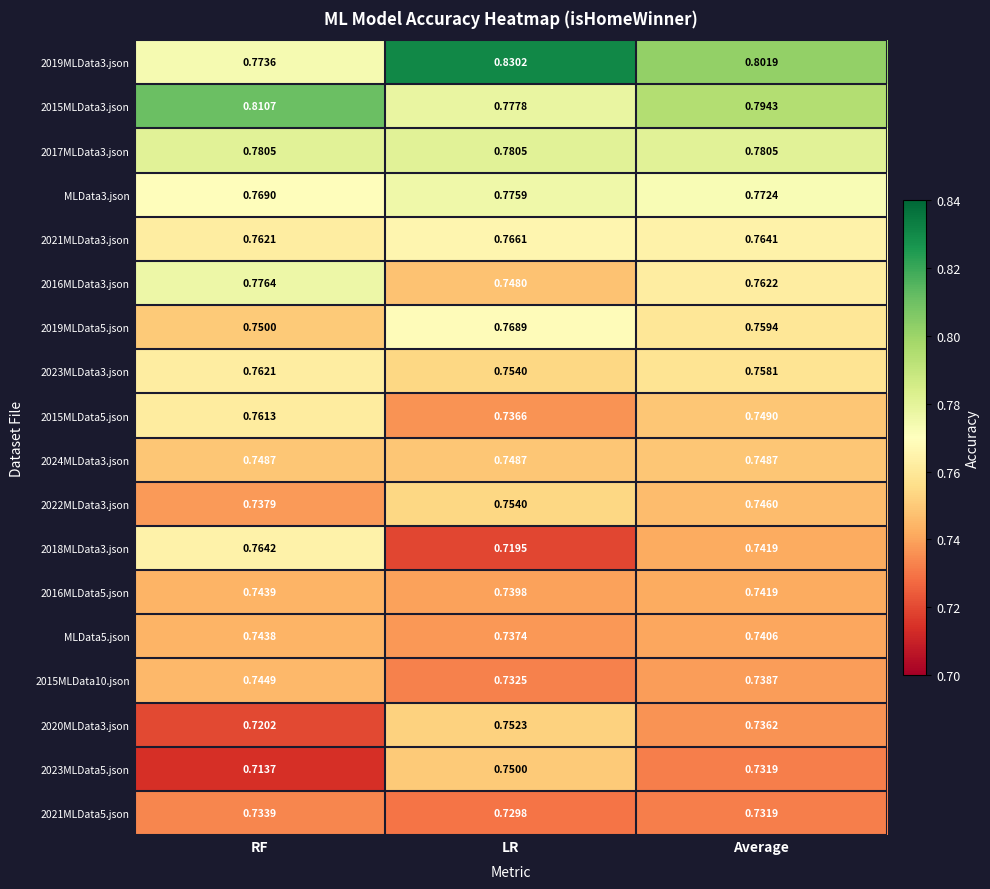

At which label is 2023MLData5.json closest to 0?

RF